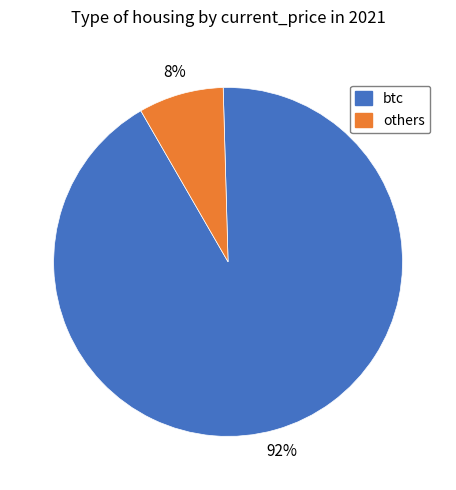

To the nearest percent, what is the average slice percentage?

50%